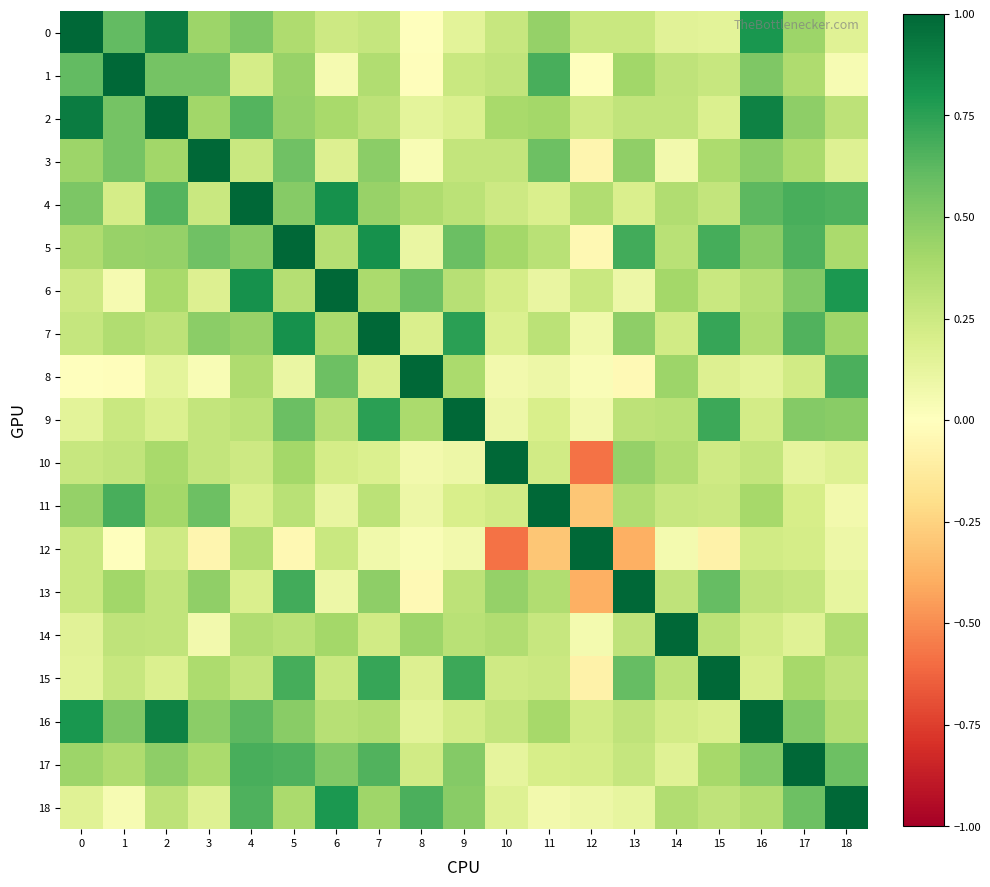

Reading left to right, extract all data points from this chart.

0: 0=1.0	1=0.6	2=0.9	3=0.4	4=0.5	5=0.4	6=0.2	7=0.3	8=0.0	9=0.1	10=0.3	11=0.4	12=0.3	13=0.3	14=0.2	15=0.1	16=0.8	17=0.4	18=0.2
1: 0=0.6	1=1.0	2=0.6	3=0.5	4=0.2	5=0.4	6=0.0	7=0.4	8=-0.0	9=0.3	10=0.3	11=0.7	12=0.0	13=0.4	14=0.3	15=0.3	16=0.5	17=0.4	18=0.0
2: 0=0.9	1=0.6	2=1.0	3=0.4	4=0.6	5=0.4	6=0.4	7=0.3	8=0.1	9=0.2	10=0.4	11=0.4	12=0.2	13=0.3	14=0.3	15=0.2	16=0.9	17=0.5	18=0.3
3: 0=0.4	1=0.5	2=0.4	3=1.0	4=0.3	5=0.6	6=0.2	7=0.5	8=0.0	9=0.3	10=0.3	11=0.6	12=-0.1	13=0.5	14=0.1	15=0.4	16=0.5	17=0.4	18=0.2
4: 0=0.5	1=0.2	2=0.6	3=0.3	4=1.0	5=0.5	6=0.8	7=0.4	8=0.4	9=0.3	10=0.2	11=0.2	12=0.4	13=0.2	14=0.4	15=0.3	16=0.6	17=0.7	18=0.7
5: 0=0.4	1=0.4	2=0.4	3=0.6	4=0.5	5=1.0	6=0.3	7=0.8	8=0.1	9=0.6	10=0.4	11=0.3	12=-0.0	13=0.7	14=0.3	15=0.7	16=0.5	17=0.7	18=0.4
6: 0=0.2	1=0.0	2=0.4	3=0.2	4=0.8	5=0.3	6=1.0	7=0.4	8=0.6	9=0.3	10=0.2	11=0.1	12=0.3	13=0.1	14=0.4	15=0.3	16=0.3	17=0.5	18=0.8
7: 0=0.3	1=0.4	2=0.3	3=0.5	4=0.4	5=0.8	6=0.4	7=1.0	8=0.2	9=0.8	10=0.2	11=0.3	12=0.1	13=0.5	14=0.2	15=0.7	16=0.4	17=0.6	18=0.4
8: 0=0.0	1=-0.0	2=0.1	3=0.0	4=0.4	5=0.1	6=0.6	7=0.2	8=1.0	9=0.4	10=0.1	11=0.1	12=0.0	13=-0.0	14=0.4	15=0.2	16=0.1	17=0.2	18=0.7
9: 0=0.1	1=0.3	2=0.2	3=0.3	4=0.3	5=0.6	6=0.3	7=0.8	8=0.4	9=1.0	10=0.1	11=0.2	12=0.1	13=0.3	14=0.3	15=0.7	16=0.2	17=0.5	18=0.5
10: 0=0.3	1=0.3	2=0.4	3=0.3	4=0.2	5=0.4	6=0.2	7=0.2	8=0.1	9=0.1	10=1.0	11=0.2	12=-0.6	13=0.5	14=0.4	15=0.2	16=0.3	17=0.1	18=0.2
11: 0=0.4	1=0.7	2=0.4	3=0.6	4=0.2	5=0.3	6=0.1	7=0.3	8=0.1	9=0.2	10=0.2	11=1.0	12=-0.3	13=0.4	14=0.3	15=0.3	16=0.4	17=0.2	18=0.1
12: 0=0.3	1=0.0	2=0.2	3=-0.1	4=0.4	5=-0.0	6=0.3	7=0.1	8=0.0	9=0.1	10=-0.6	11=-0.3	12=1.0	13=-0.4	14=0.1	15=-0.1	16=0.2	17=0.2	18=0.1
13: 0=0.3	1=0.4	2=0.3	3=0.5	4=0.2	5=0.7	6=0.1	7=0.5	8=-0.0	9=0.3	10=0.5	11=0.4	12=-0.4	13=1.0	14=0.3	15=0.6	16=0.3	17=0.3	18=0.1
14: 0=0.2	1=0.3	2=0.3	3=0.1	4=0.4	5=0.3	6=0.4	7=0.2	8=0.4	9=0.3	10=0.4	11=0.3	12=0.1	13=0.3	14=1.0	15=0.3	16=0.2	17=0.2	18=0.4
15: 0=0.1	1=0.3	2=0.2	3=0.4	4=0.3	5=0.7	6=0.3	7=0.7	8=0.2	9=0.7	10=0.2	11=0.3	12=-0.1	13=0.6	14=0.3	15=1.0	16=0.2	17=0.4	18=0.3
16: 0=0.8	1=0.5	2=0.9	3=0.5	4=0.6	5=0.5	6=0.3	7=0.4	8=0.1	9=0.2	10=0.3	11=0.4	12=0.2	13=0.3	14=0.2	15=0.2	16=1.0	17=0.5	18=0.3
17: 0=0.4	1=0.4	2=0.5	3=0.4	4=0.7	5=0.7	6=0.5	7=0.6	8=0.2	9=0.5	10=0.1	11=0.2	12=0.2	13=0.3	14=0.2	15=0.4	16=0.5	17=1.0	18=0.6
18: 0=0.2	1=0.0	2=0.3	3=0.2	4=0.7	5=0.4	6=0.8	7=0.4	8=0.7	9=0.5	10=0.2	11=0.1	12=0.1	13=0.1	14=0.4	15=0.3	16=0.3	17=0.6	18=1.0